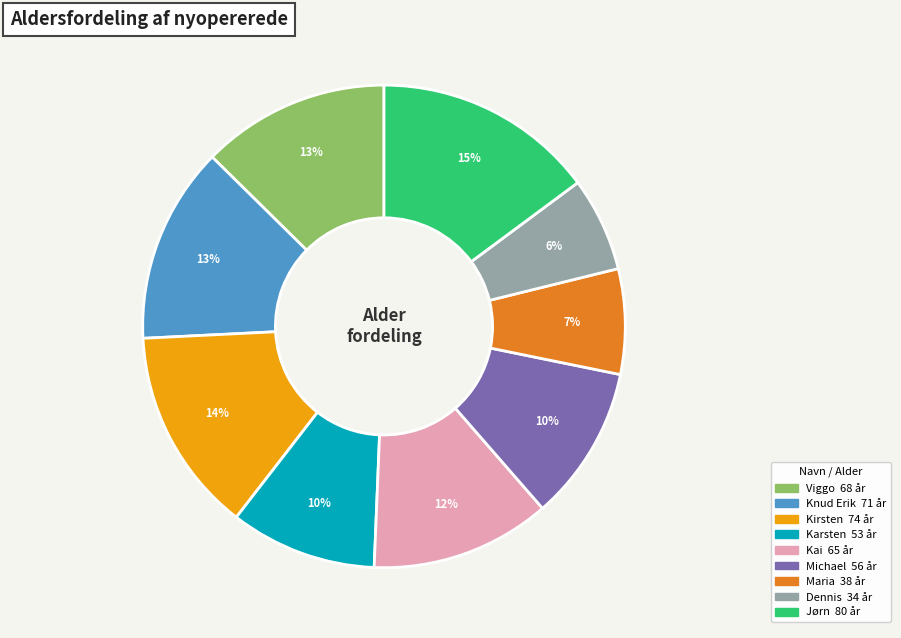

Is Karsten the majority of the pie?

No